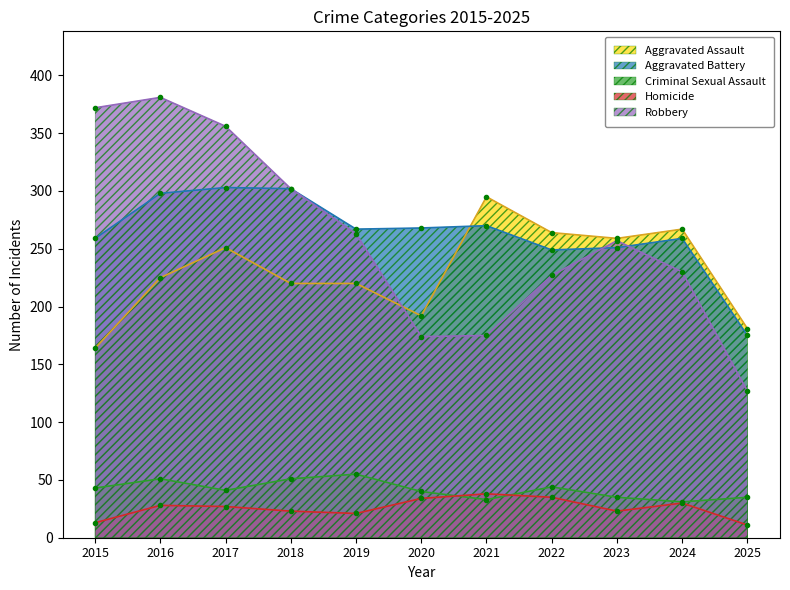

What is the smallest value displayed?

11